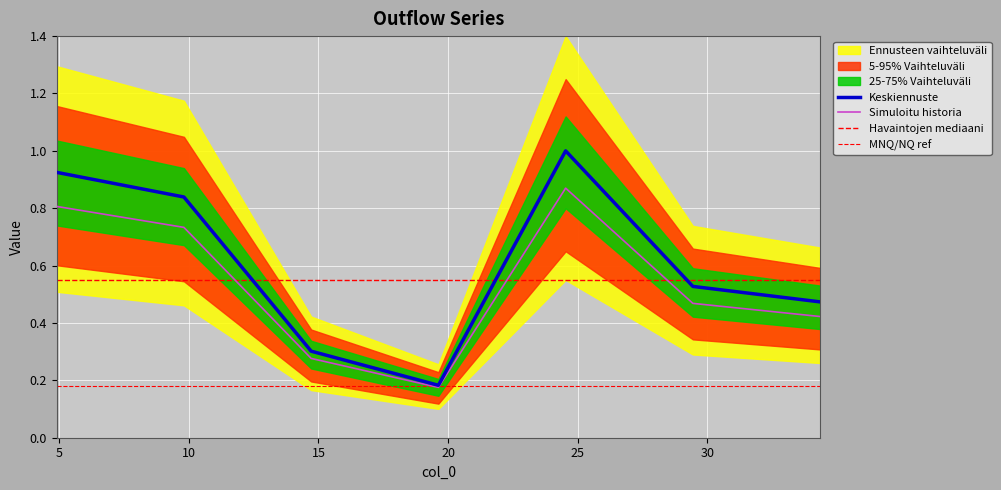

What is the value of the 6th point from the left?

0.5